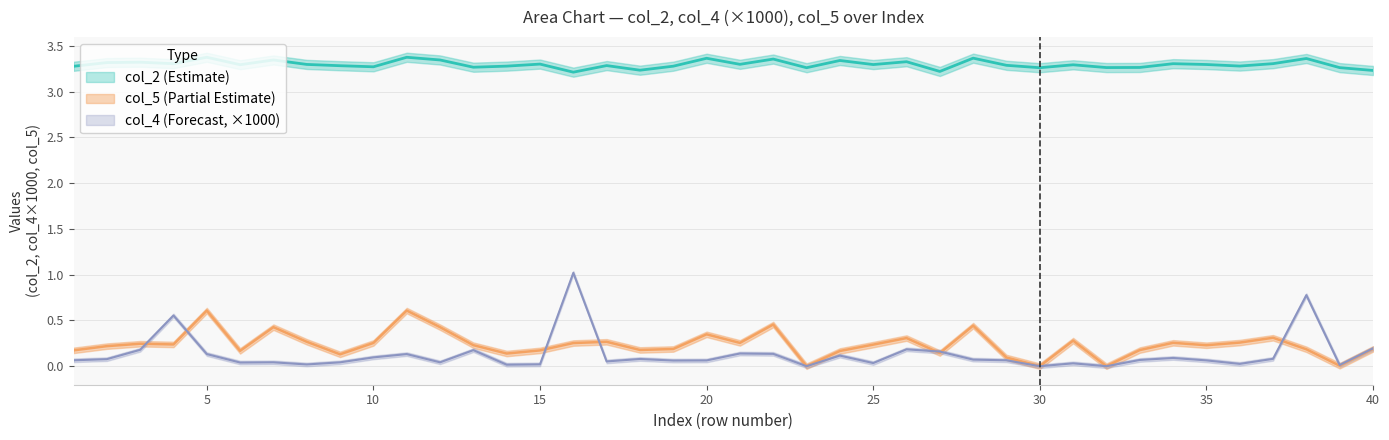

Rank the series by their maximum value, from highest to lowest.

col_2, col_4, col_5